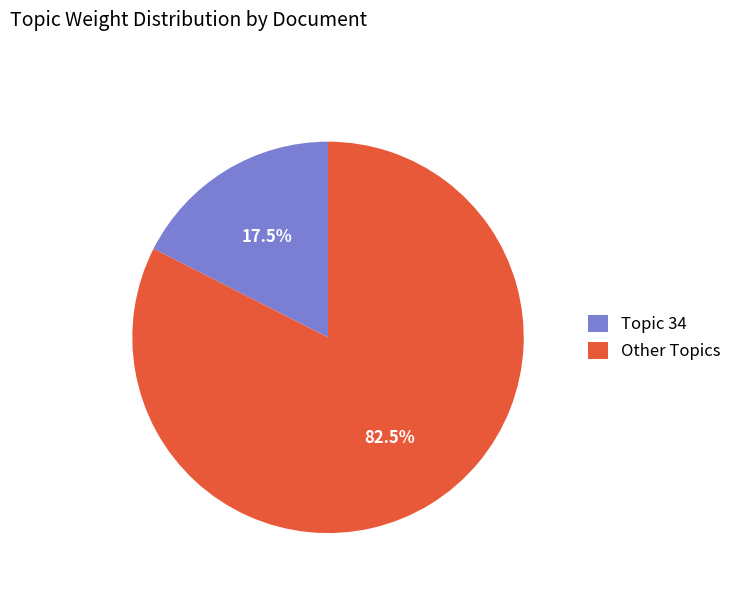

Between Topic 34 and Other Topics, which is larger?

Other Topics